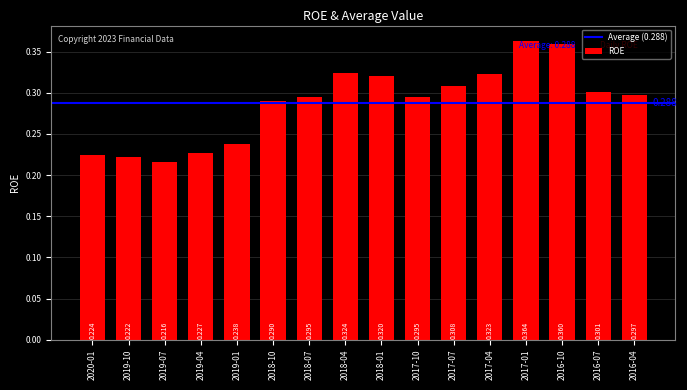

What is the maximum value shown in the chart?

0.4